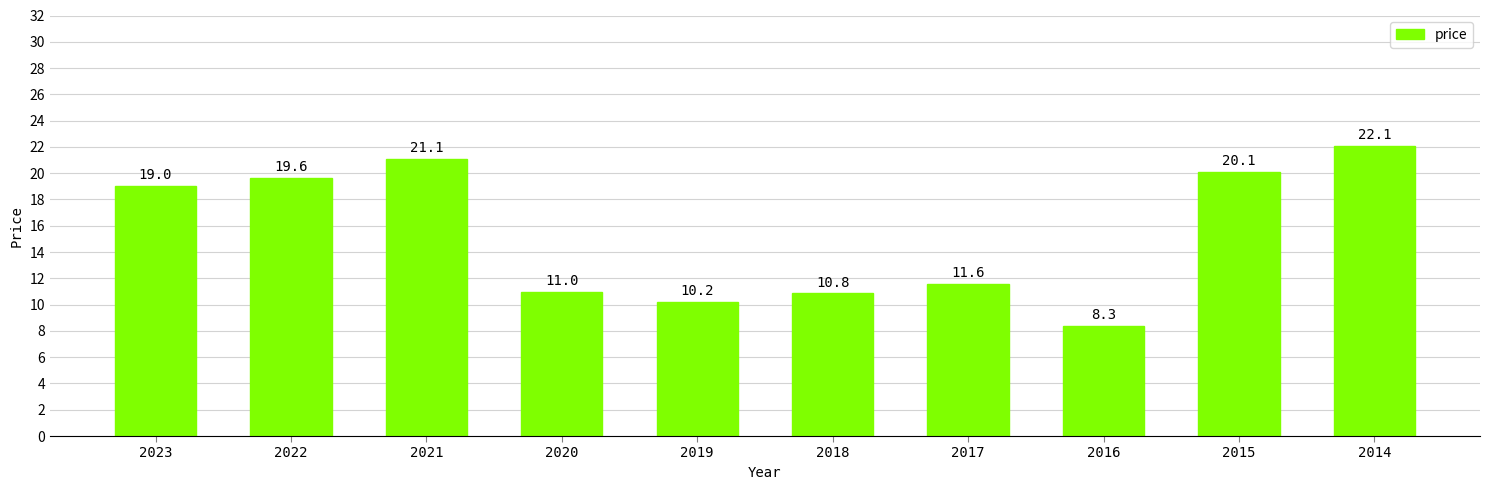

Reading right to left, transcribe all the data shown in this chart.

2014=22.1	2015=20.1	2016=8.3	2017=11.6	2018=10.8	2019=10.2	2020=11.0	2021=21.1	2022=19.6	2023=19.0